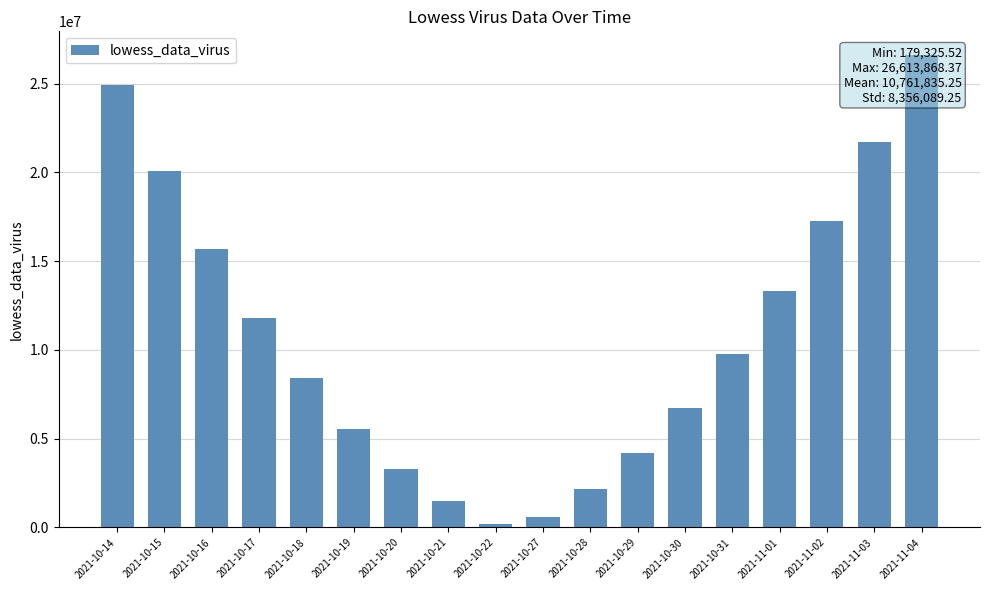

Reading left to right, what are all the values shown in this chart?

2021-10-14=24928584.7	2021-10-15=20061976.7	2021-10-16=15671873.4	2021-10-17=11778095.0	2021-10-18=8400461.6	2021-10-19=5558793.5	2021-10-20=3272910.7	2021-10-21=1497985.8	2021-10-22=179325.5	2021-10-27=605752.0	2021-10-28=2144240.4	2021-10-29=4192262.5	2021-10-30=6739697.9	2021-10-31=9776426.5	2021-11-01=13292328.1	2021-11-02=17277282.4	2021-11-03=21721169.2	2021-11-04=26613868.4